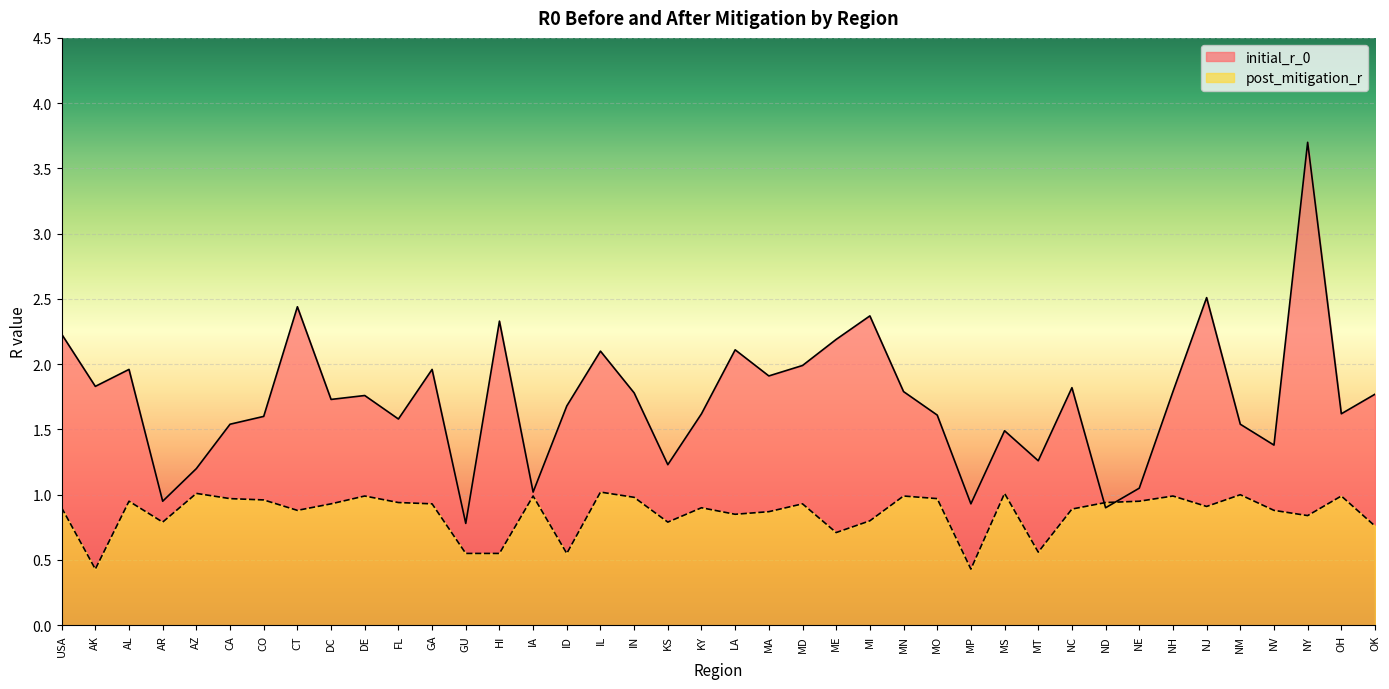

Where is the first local minimum for post_mitigation_r?

AK